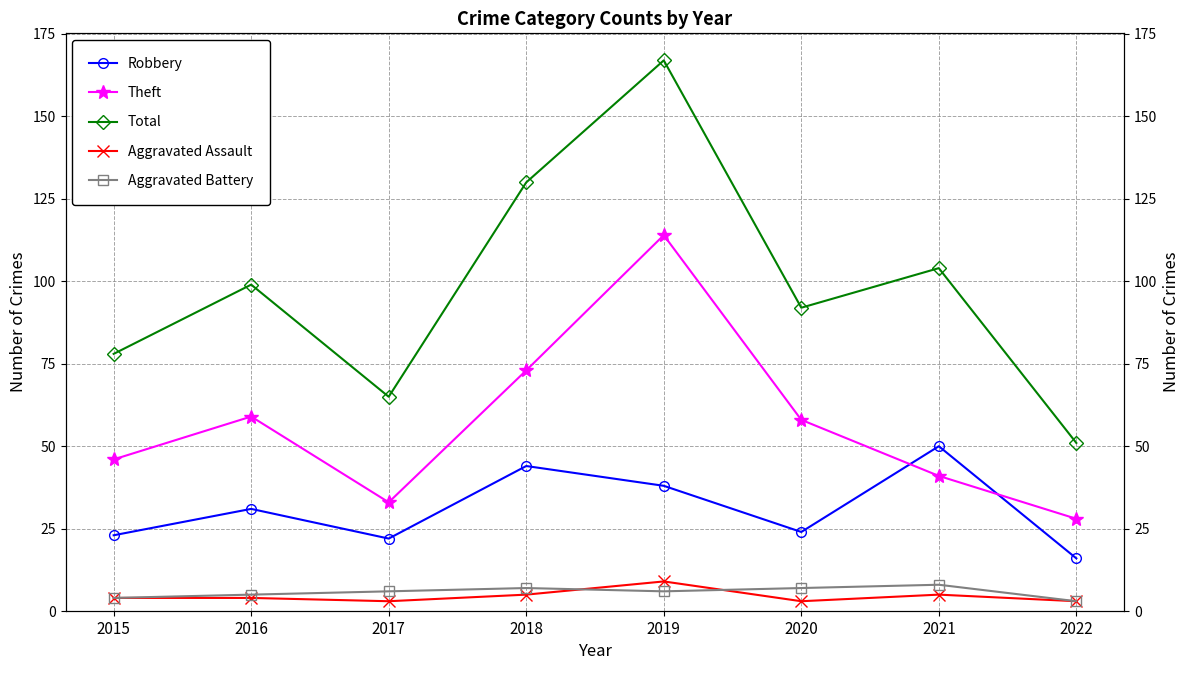

Which has a higher value, 2017 or 2018?

2018